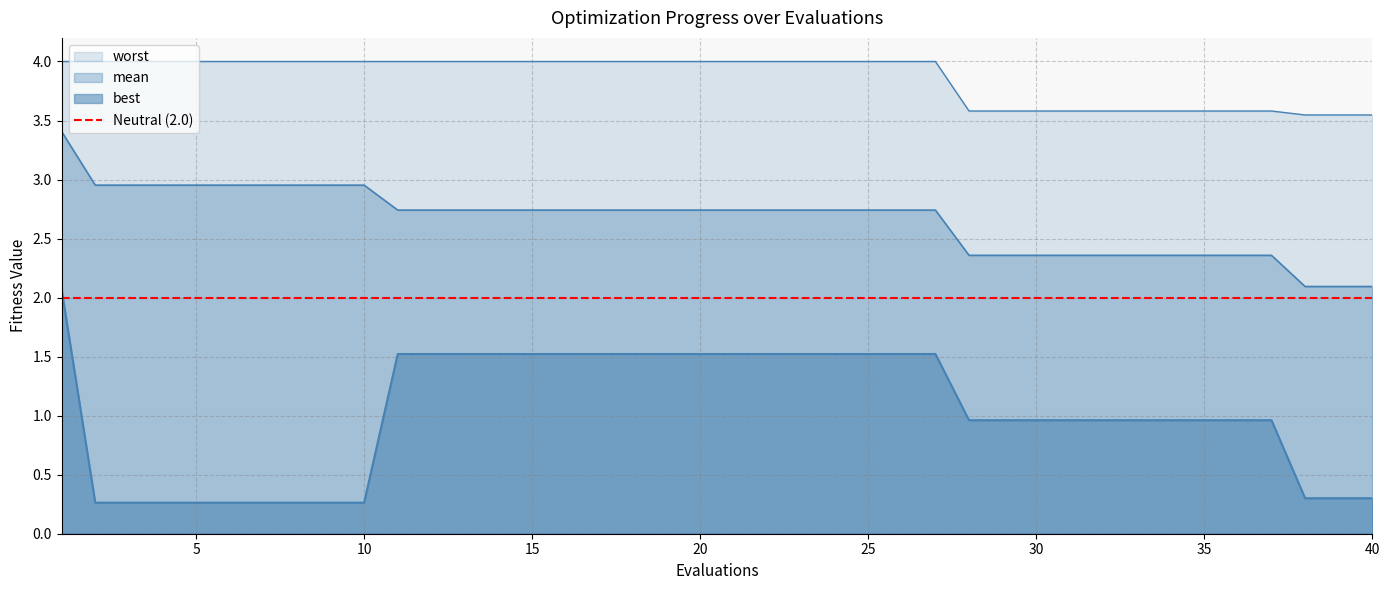

True or false: worst has more than 2 points higher than both neighbors.

False